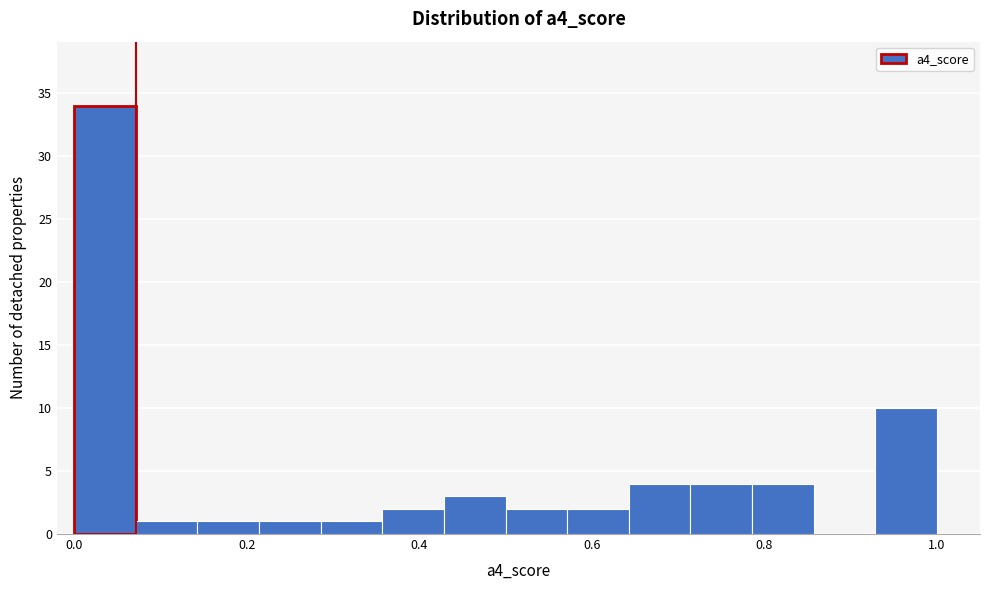

Read against the x-axis, roughly where is the centre of the tallest bar?

0.04